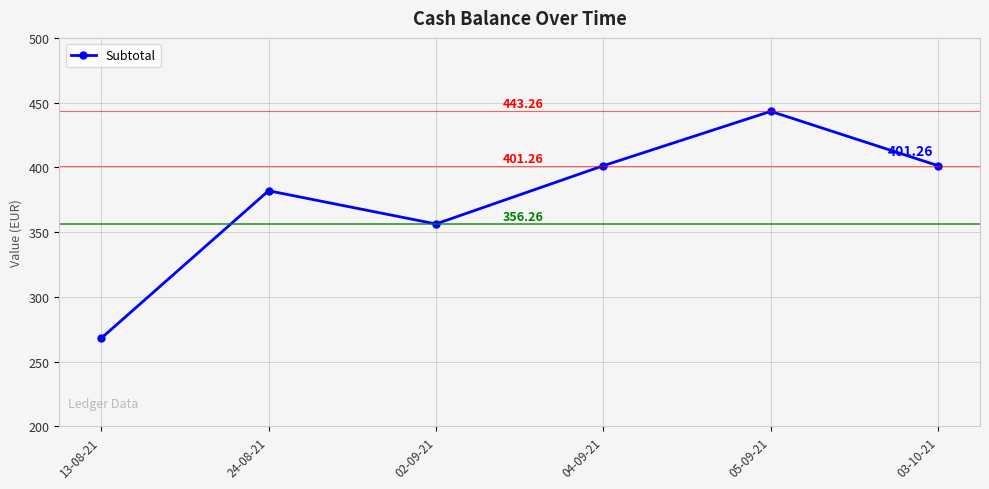

Reading left to right, extract all data points from this chart.

13-08-21=267.9	24-08-21=381.9	02-09-21=356.3	04-09-21=401.3	05-09-21=443.3	03-10-21=401.3